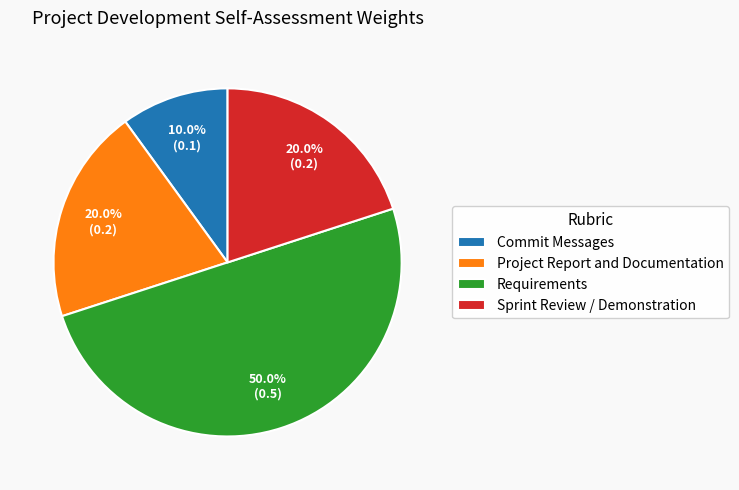

Does Project Report and Documentation represent more than half of the total?

No